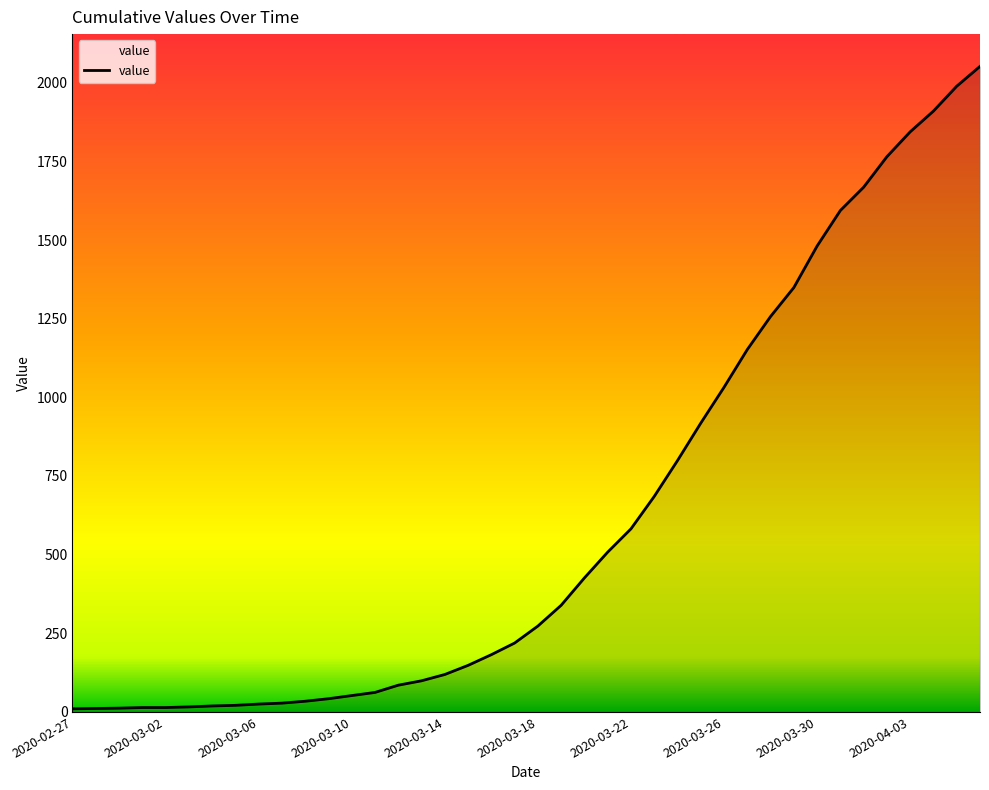

What is the difference between the maximum and minimum values?

2042